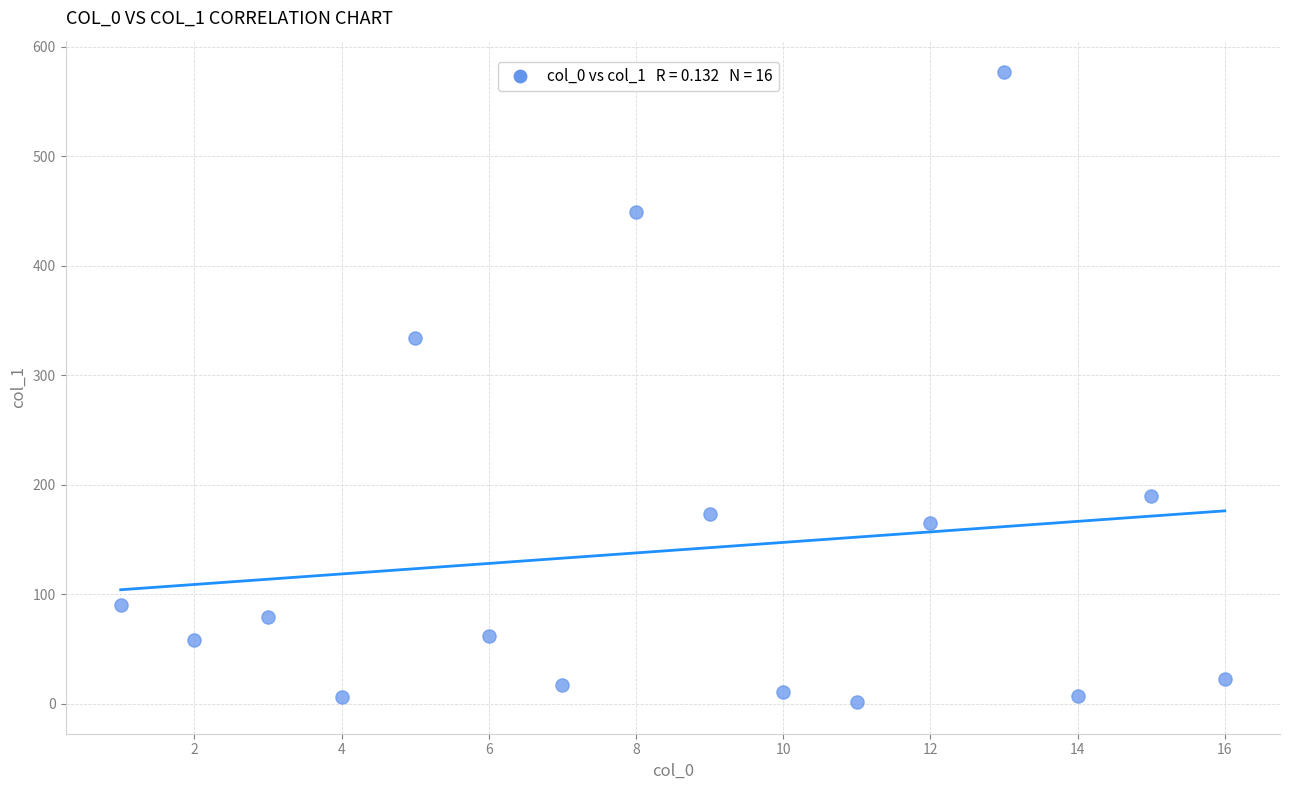

What is the range of X values (max minus min)?

15.0